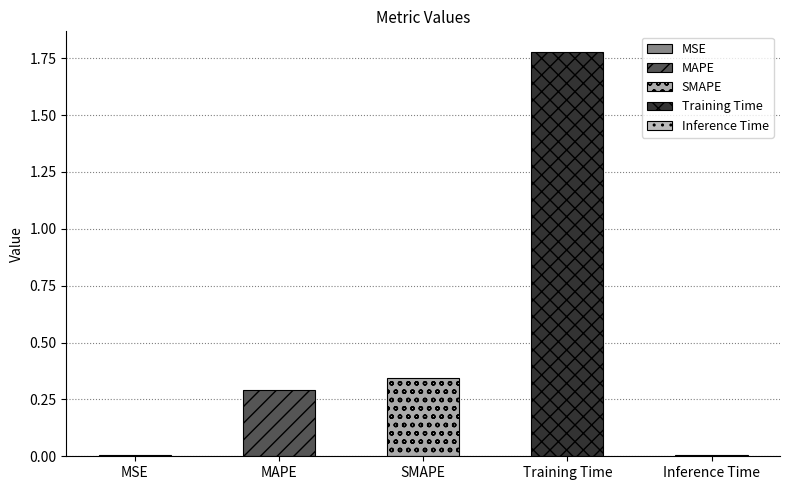

Rank the categories by value from highest to lowest.

Training Time, SMAPE, MAPE, Inference Time, MSE